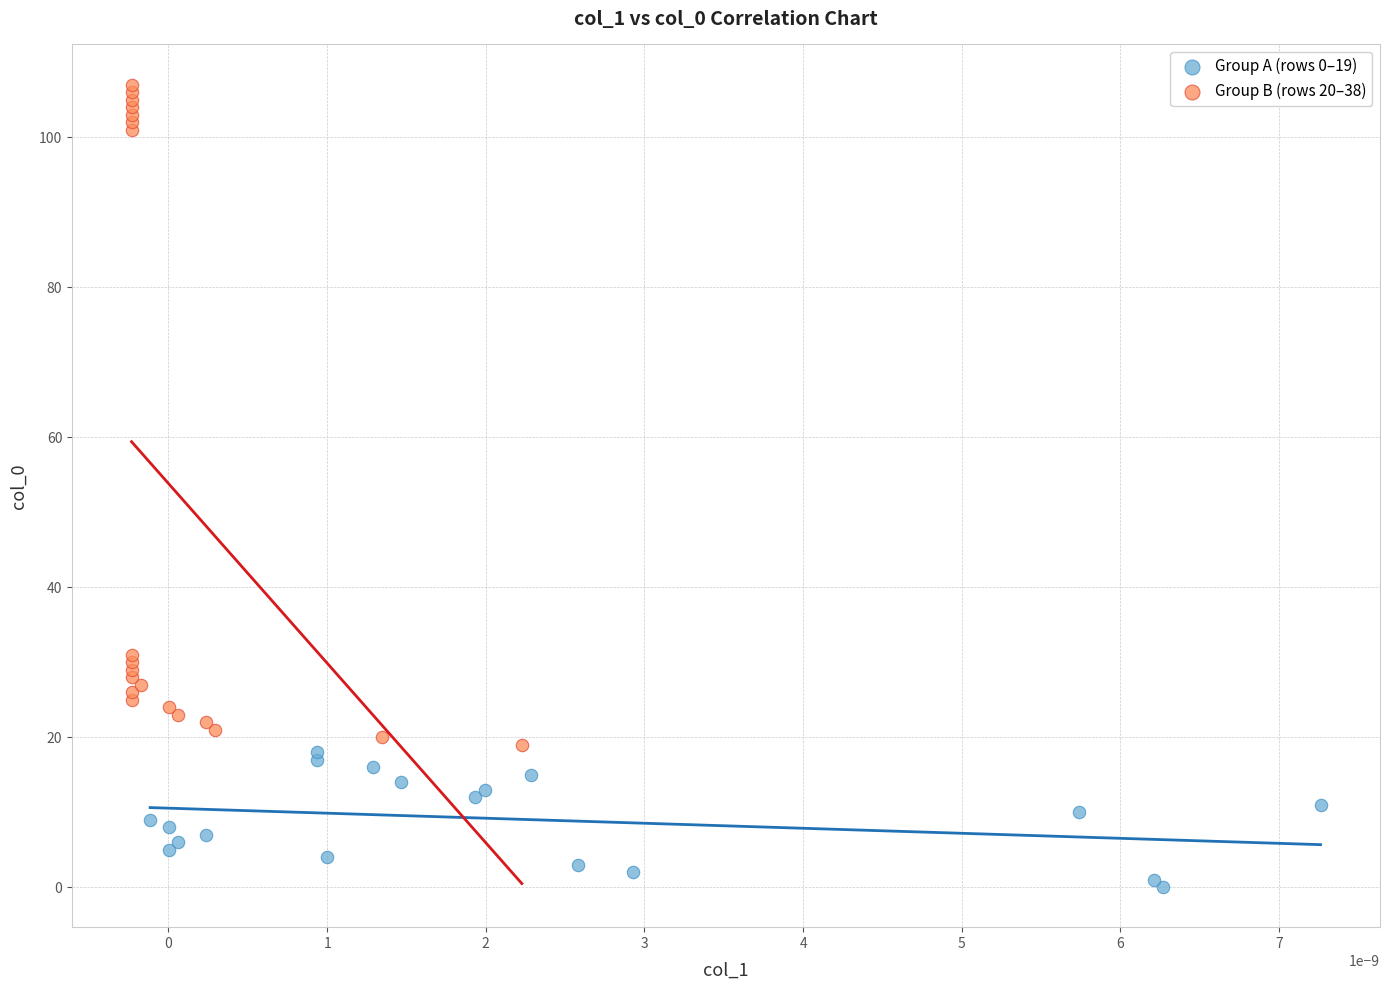

Which series reaches the maximum Y coordinate?

Group B (rows 20–38)